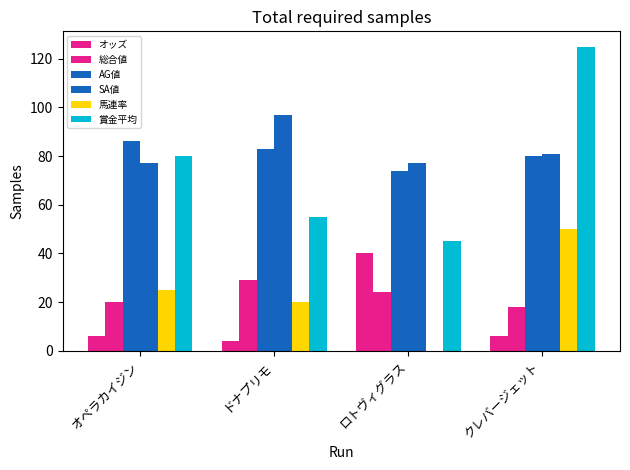

Does the chart contain stacked bars?

No